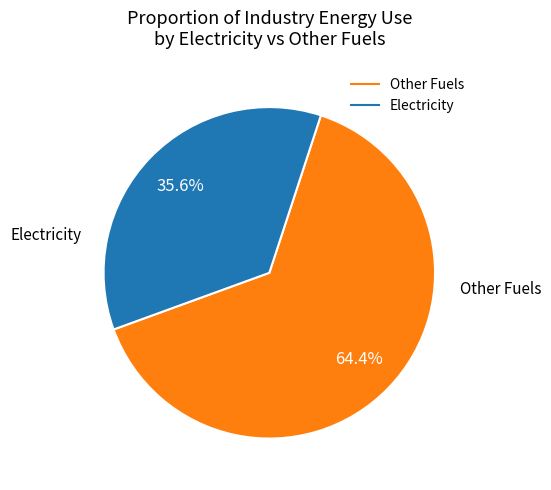

Is there any slice that represents more than half of the pie?

Yes